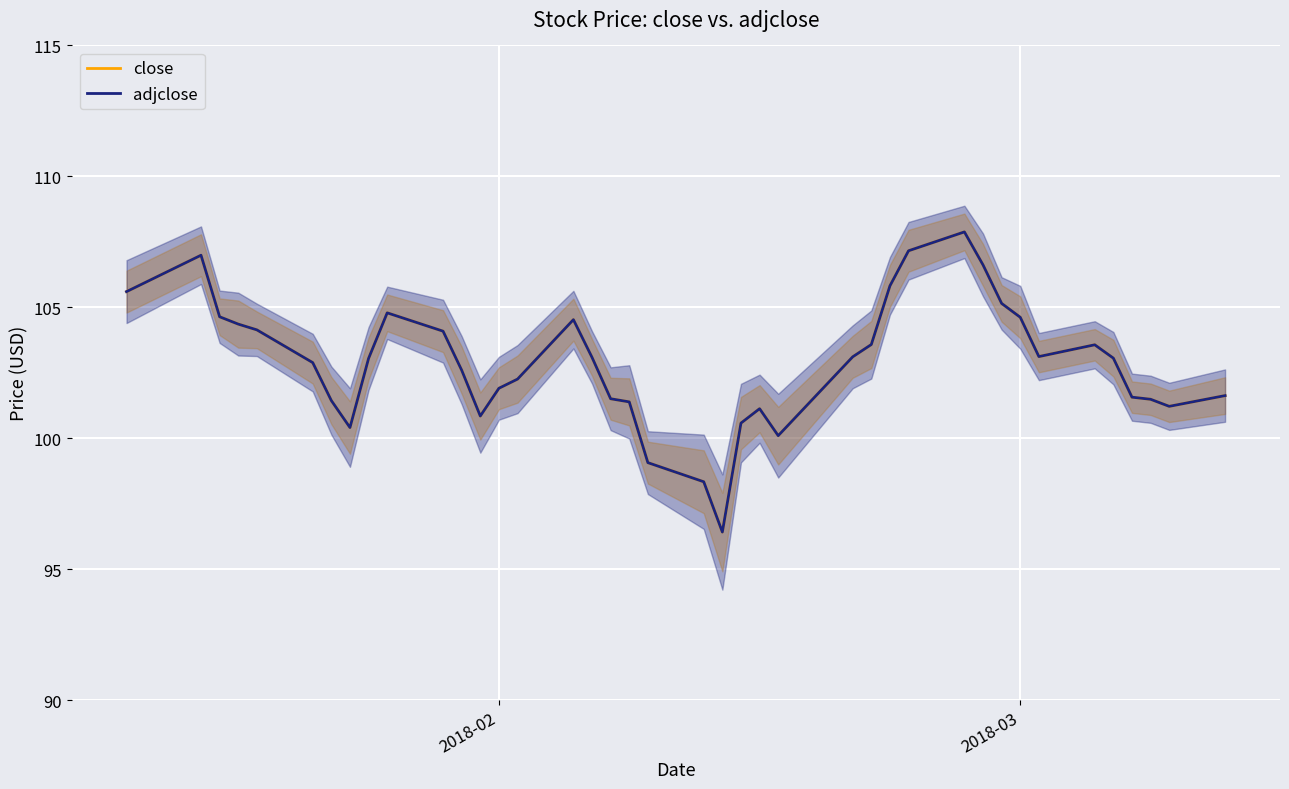

True or false: close has more than 1 points higher than both neighbors.

True